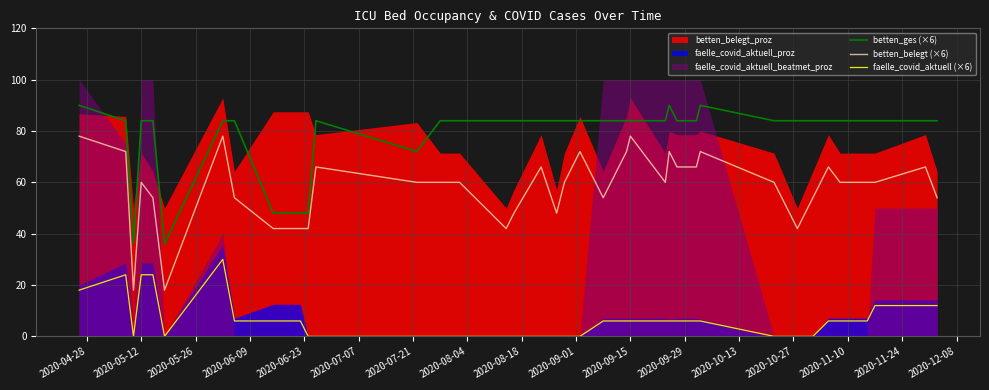

True or false: faelle_covid_aktuell (×6) and betten_ges (×6) cross at least once.

False